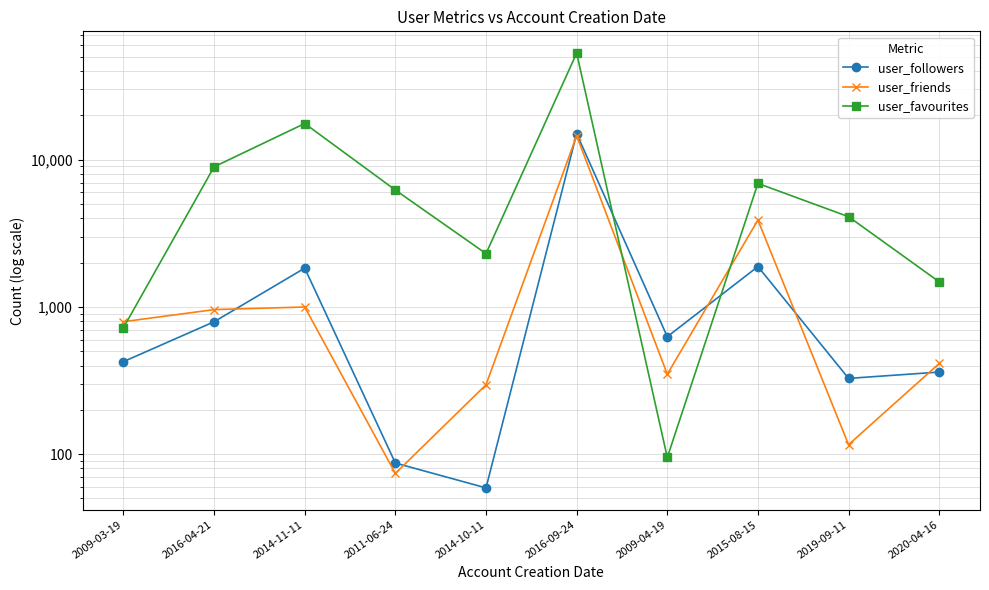

The value of user_friends at 2011-06-24 is 74. True or false?

True